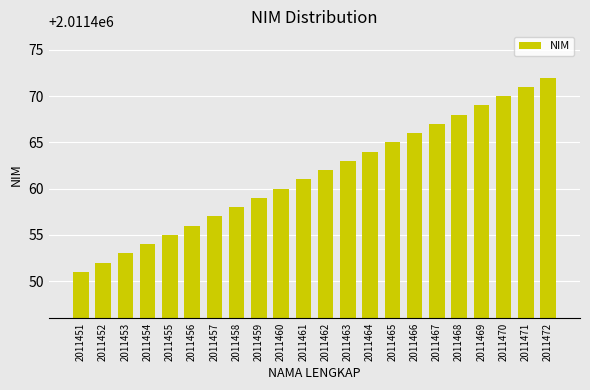

True or false: the data shows 3138990 at 2011472.

False